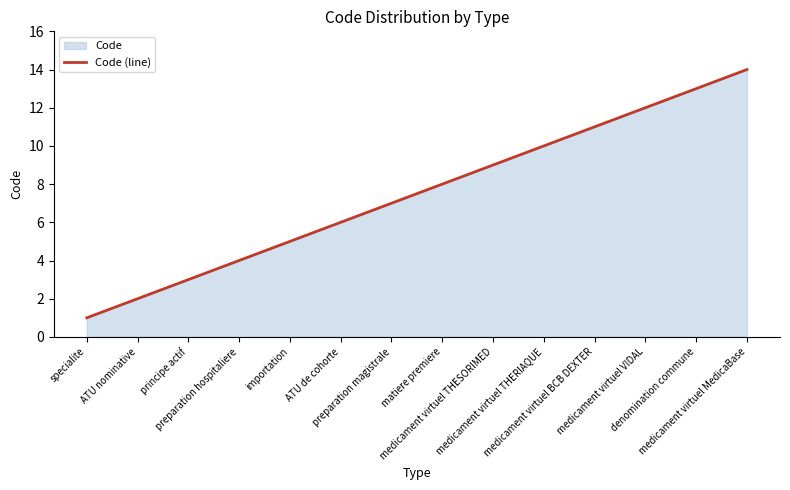

Between principe actif and matiere premiere, which is larger?

matiere premiere